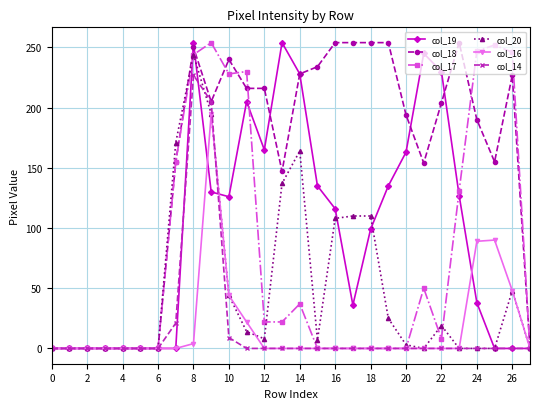

What are all the series names shown in the legend?

col_19, col_18, col_17, col_20, col_16, col_14